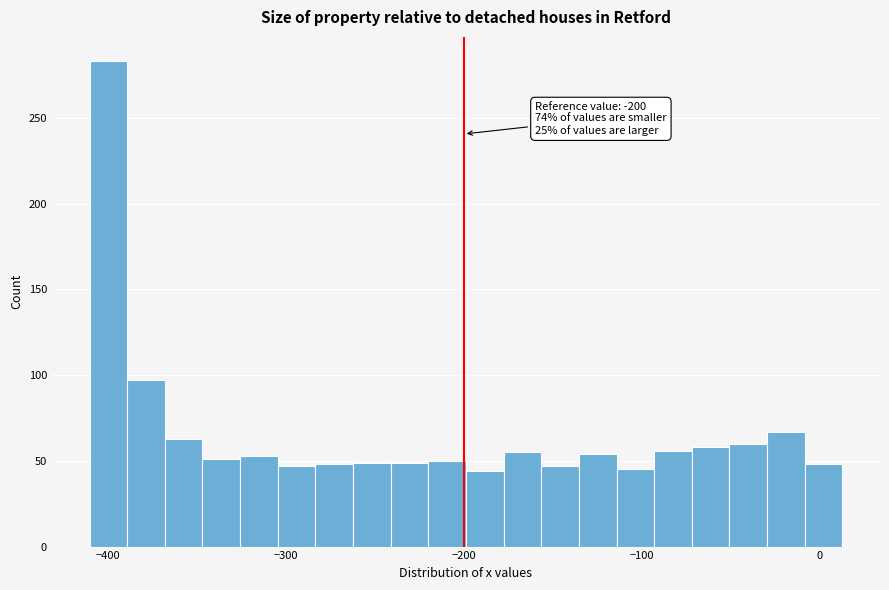

Around what value on the x-axis is the tallest bar? Give the approximate position of its centre, as read against the axis.

-400